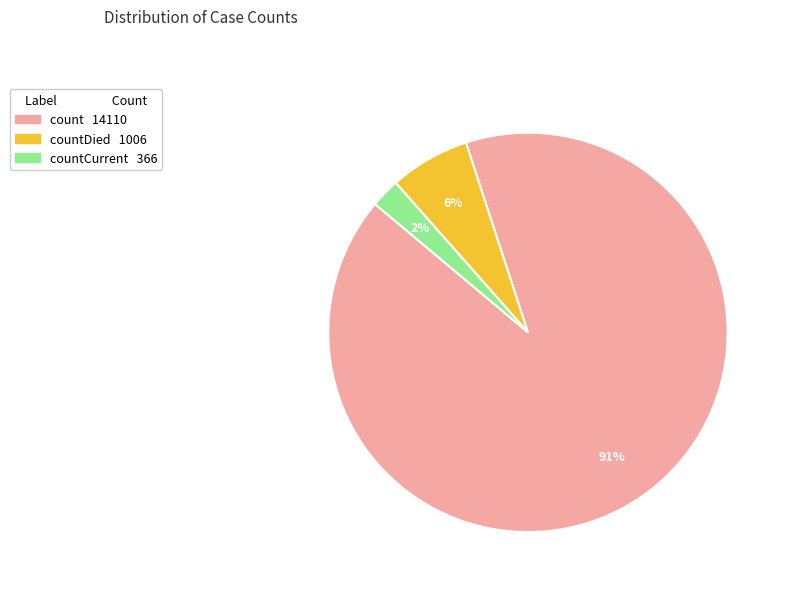

To the nearest percent, what is the average slice percentage?

33%